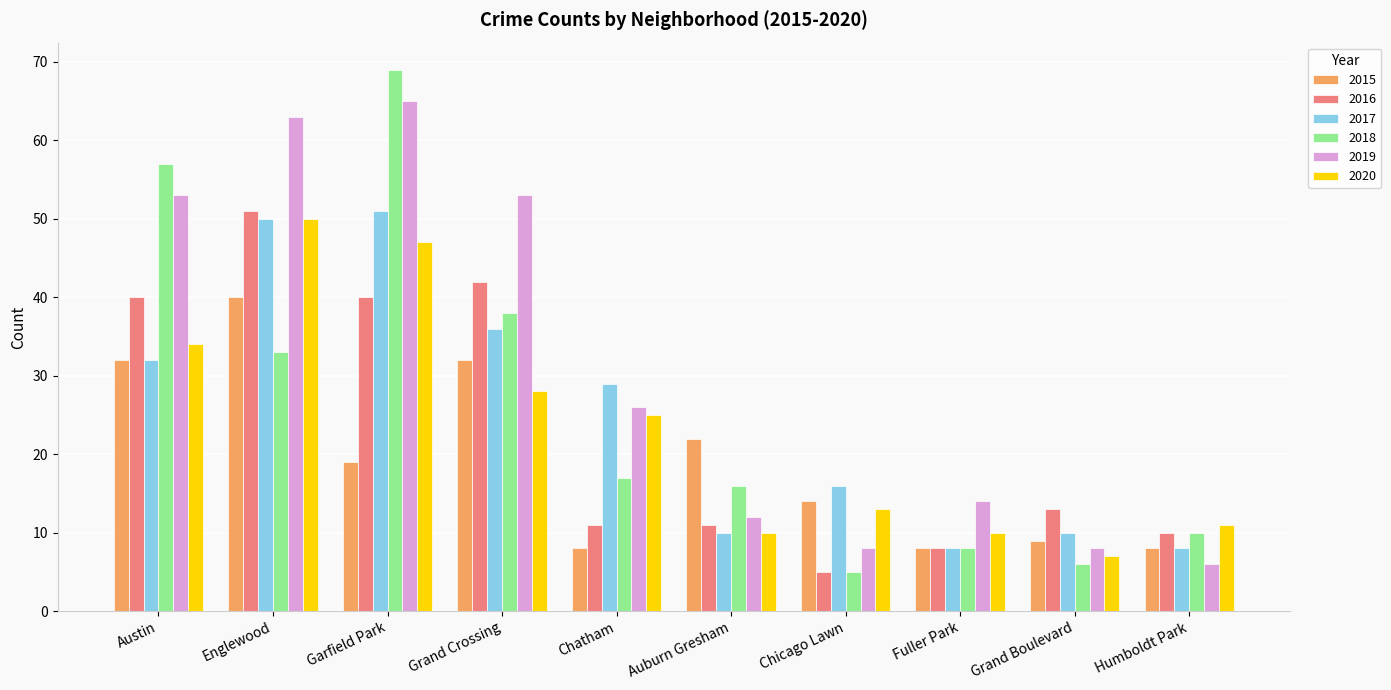

Is it true that 2016 equals 40 at Garfield Park?

True